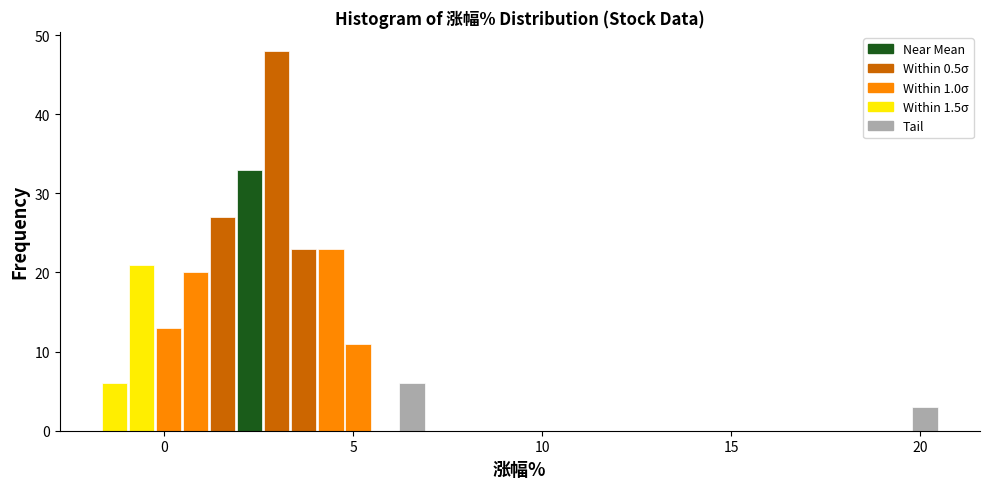

Around what value on the x-axis is the tallest bar? Give the approximate position of its centre, as read against the axis.

3.0